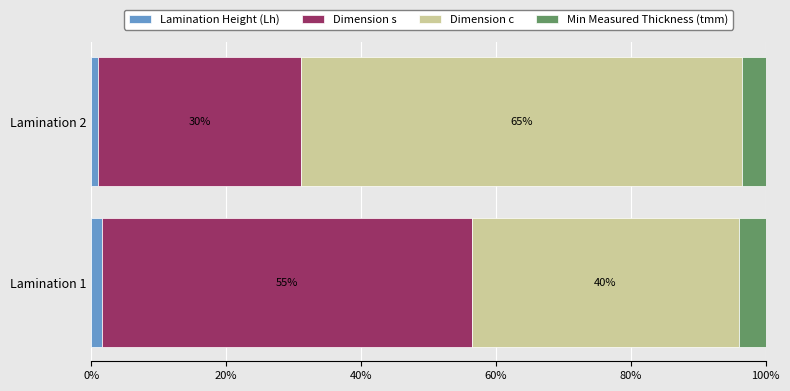

What is the approximate value of Lamination Height (Lh) at Lamination 2?

1.0